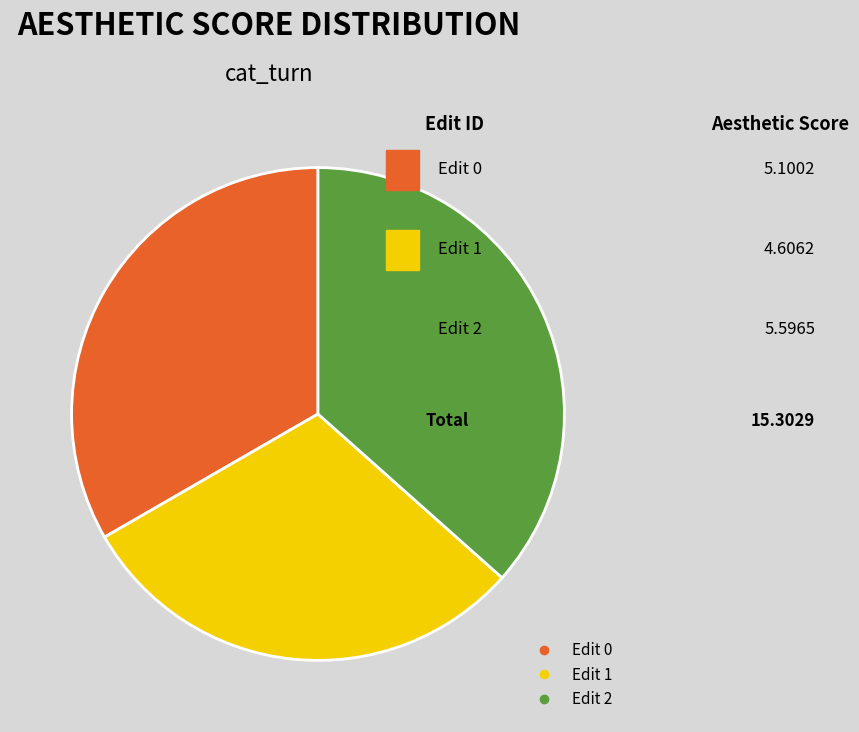

To the nearest percent, what is the average slice percentage?

33%